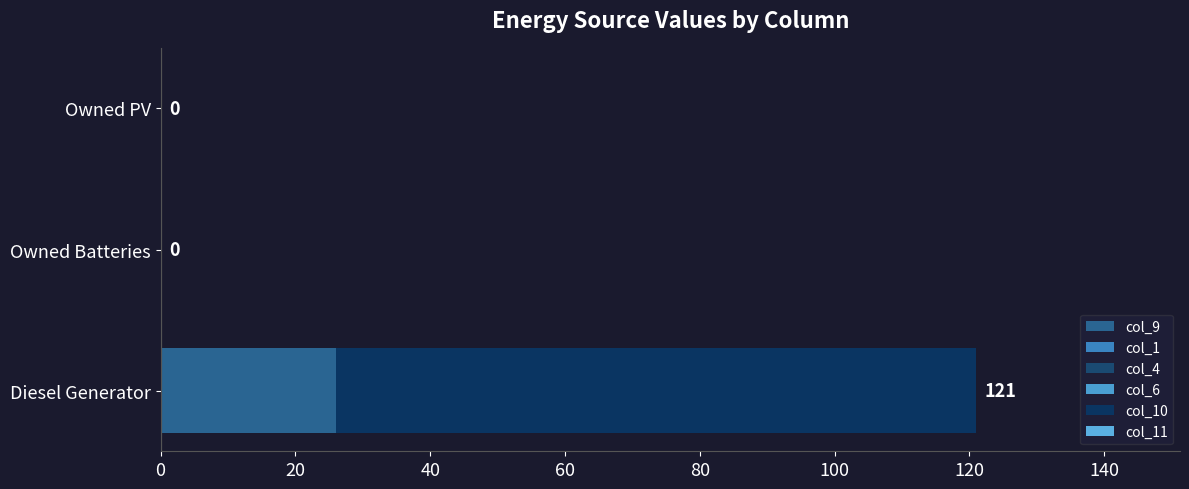

What is the maximum value for col_9?

26